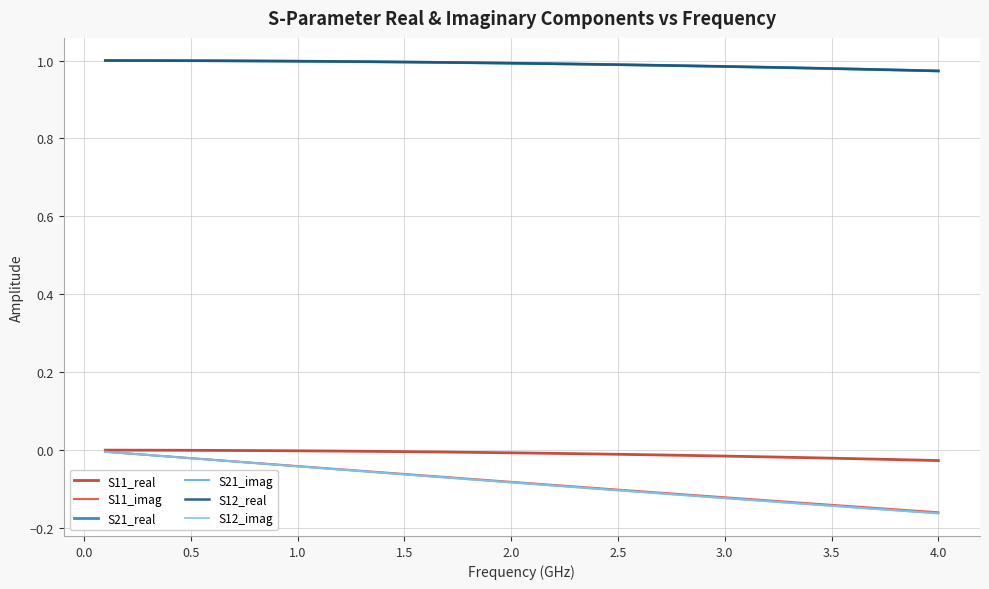

Does the chart have visible grid lines?

Yes